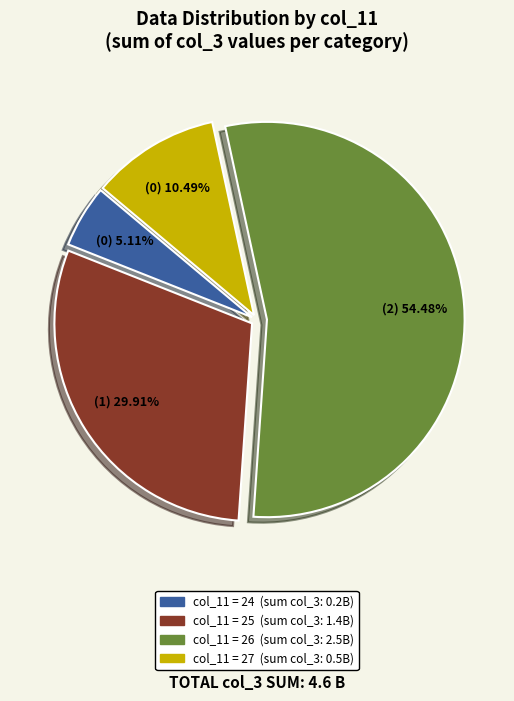

Is there a majority slice in this chart?

Yes